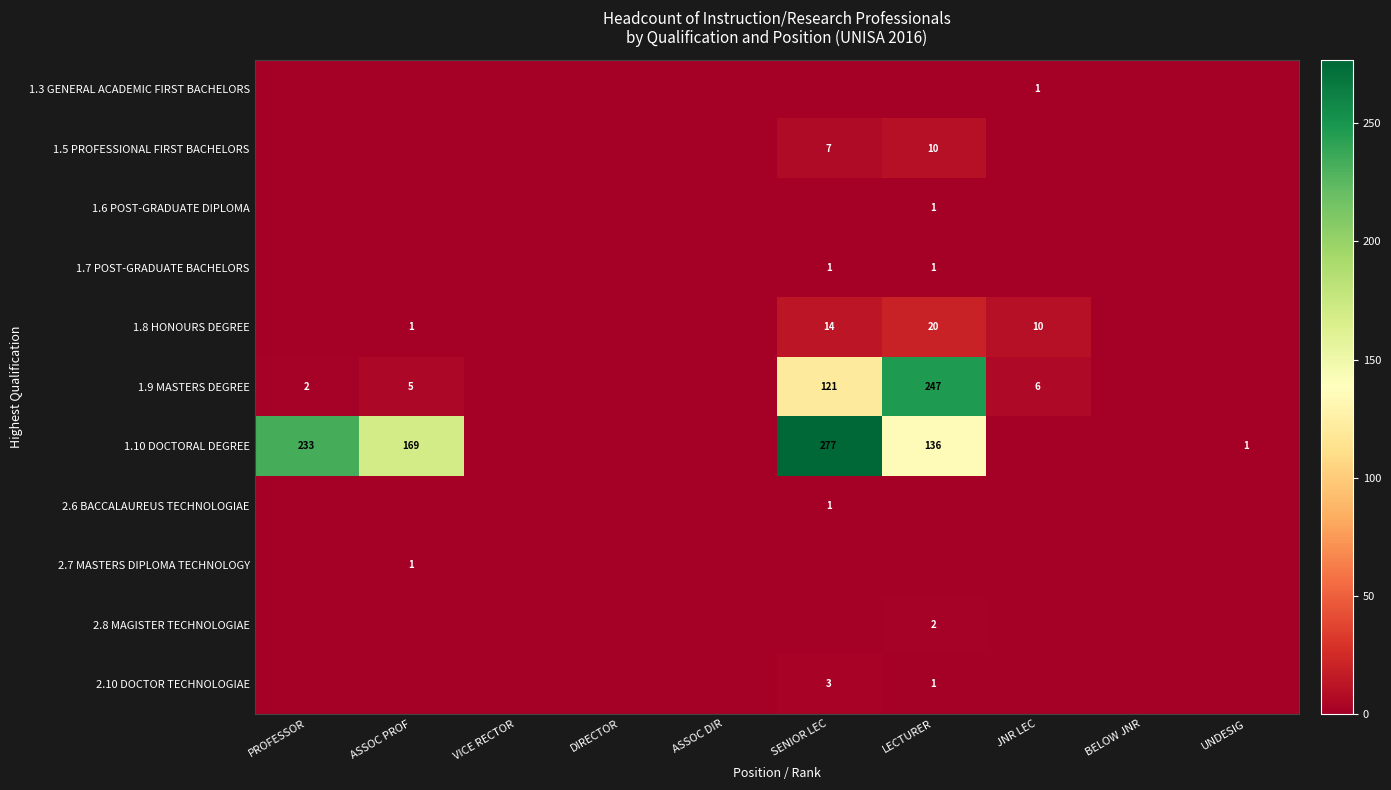

The value of 1.8 HONOURS DEGREE at LECTURER is 20. True or false?

True